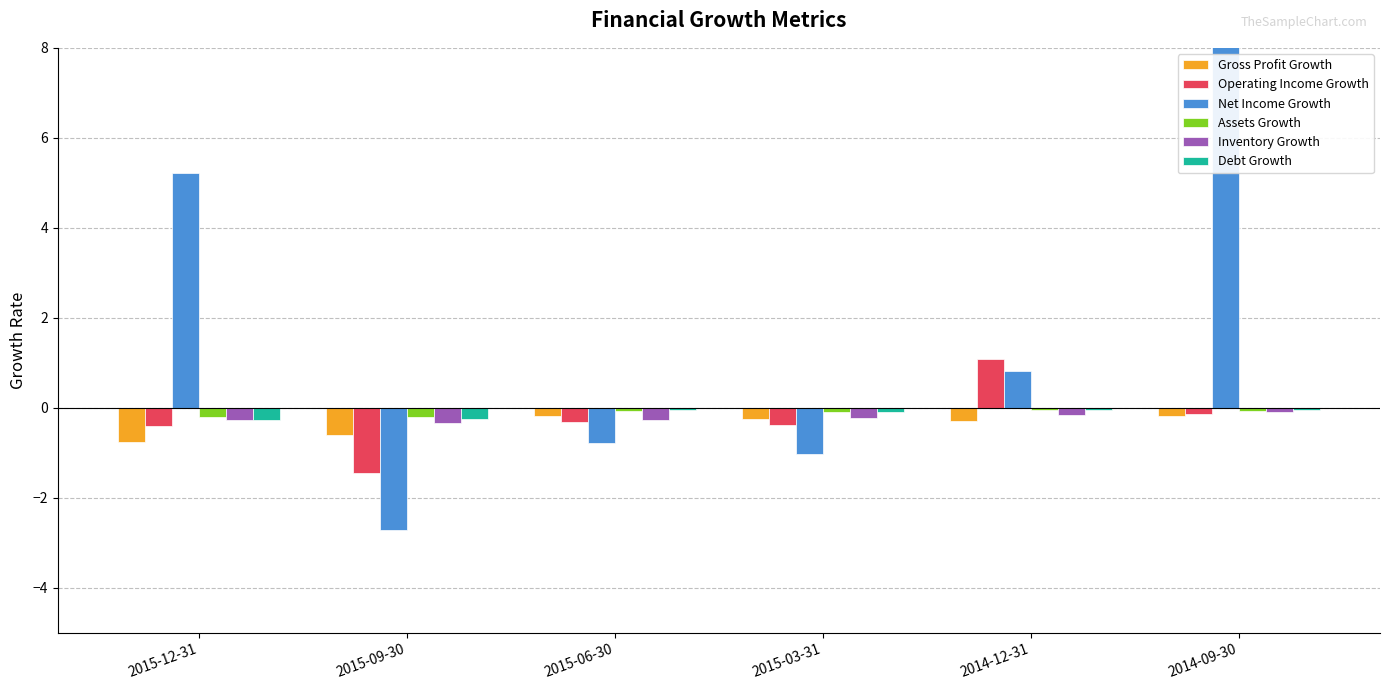

Which category has the highest value across all series?

2014-09-30